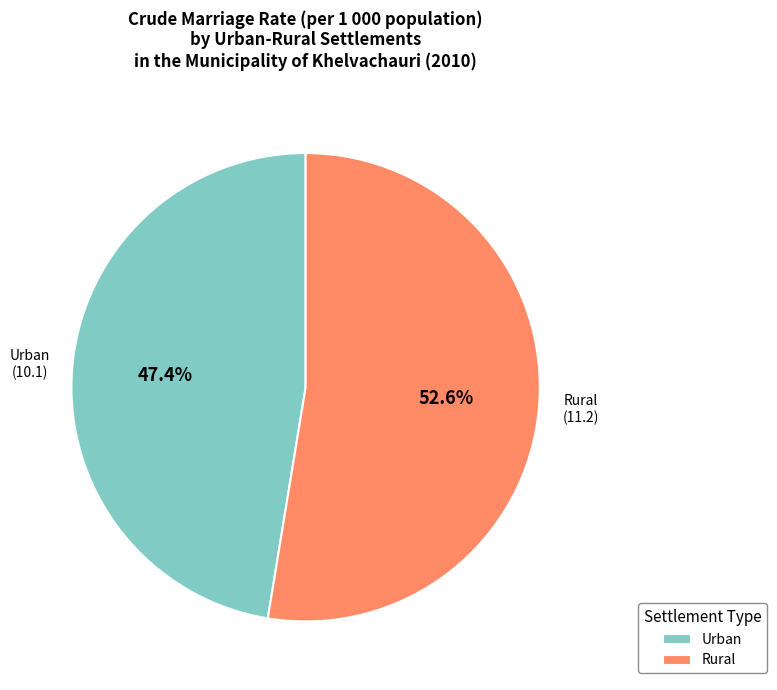

True or false: Rural accounts for 53% of the total.

True